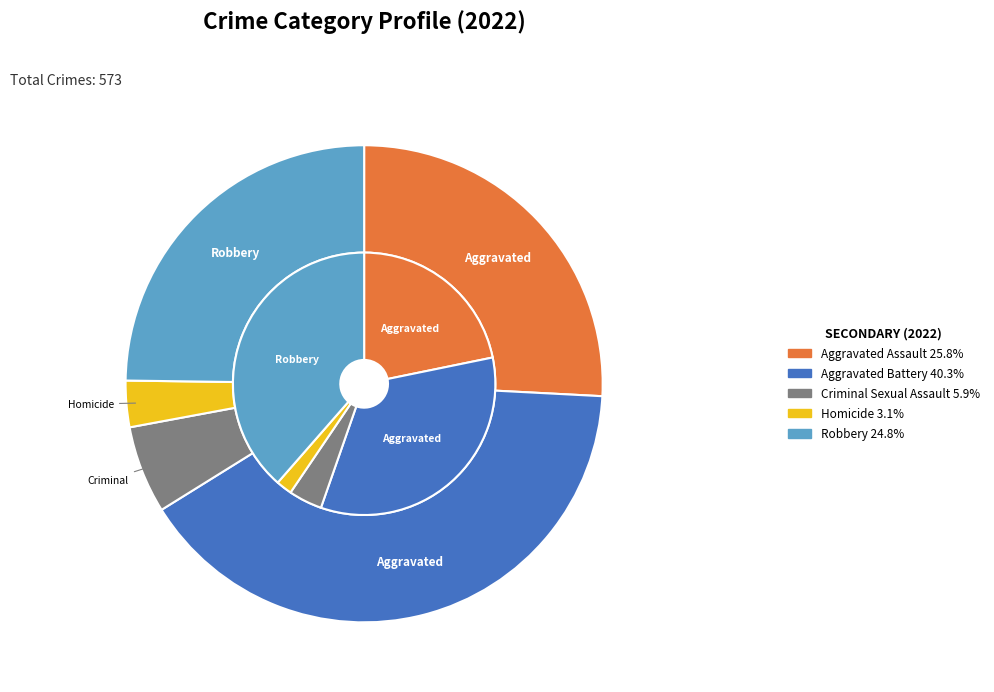

What is the change in value from Criminal Sexual Assault to Robbery?

+108